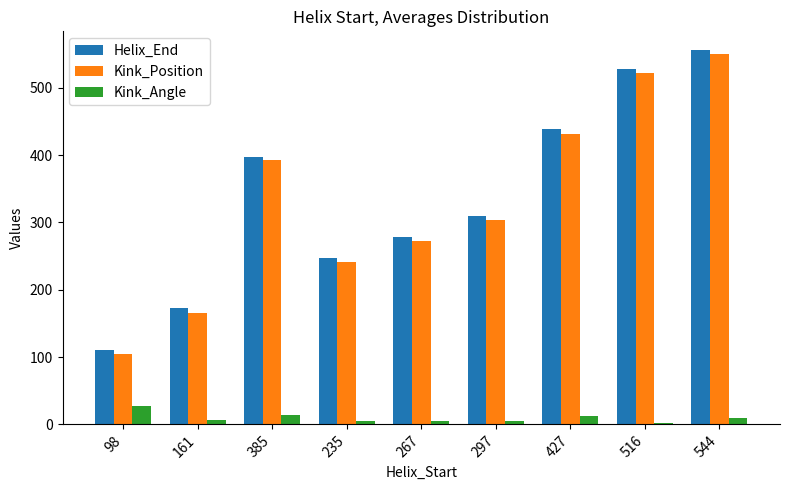

What is the difference between the highest and lowest values at 385?

382.9